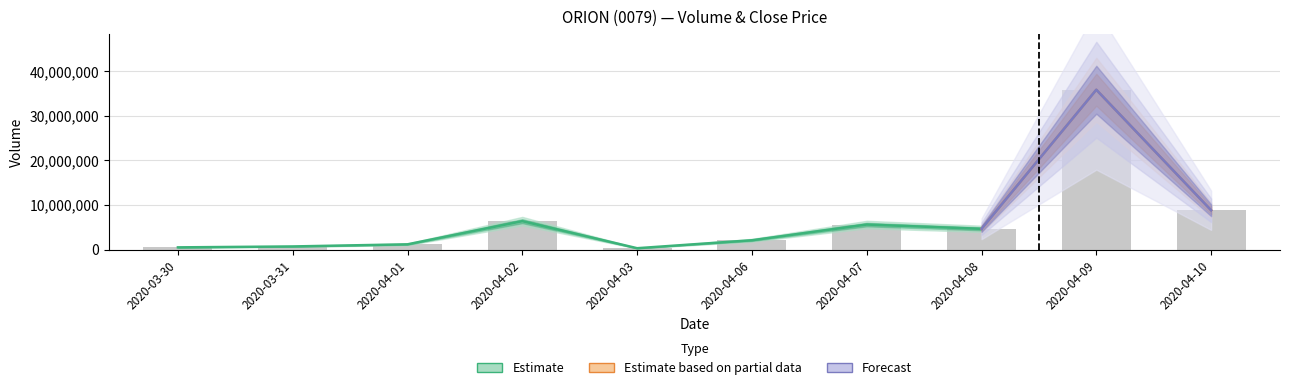

What is the value of the vol bar at the 9th from the left?

35843100.0